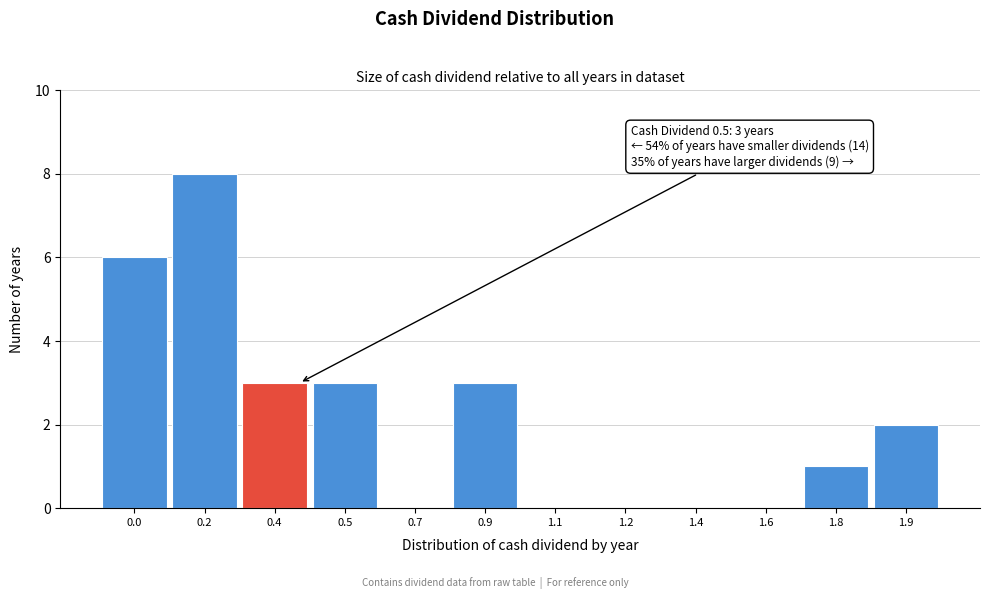

Reading left to right, extract all data points from this chart.

0.0=6	0.2=8	0.4=3	0.5=3	0.7=0	0.9=3	1.1=0	1.2=0	1.4=0	1.6=0	1.8=1	1.9=2